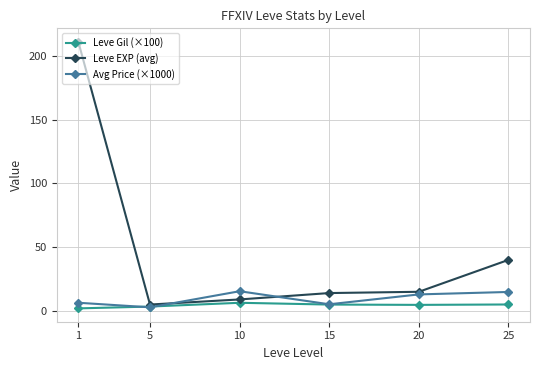

How many values in the Avg Price (×1000) series exceed 12?

3